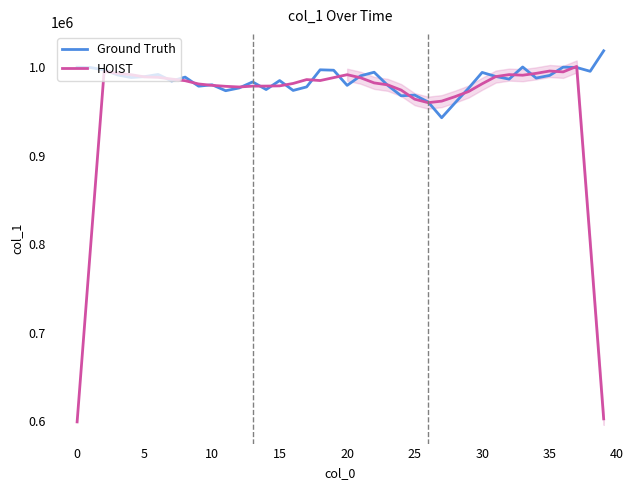

List the series in order of their peak value, highest first.

Ground Truth, HOIST